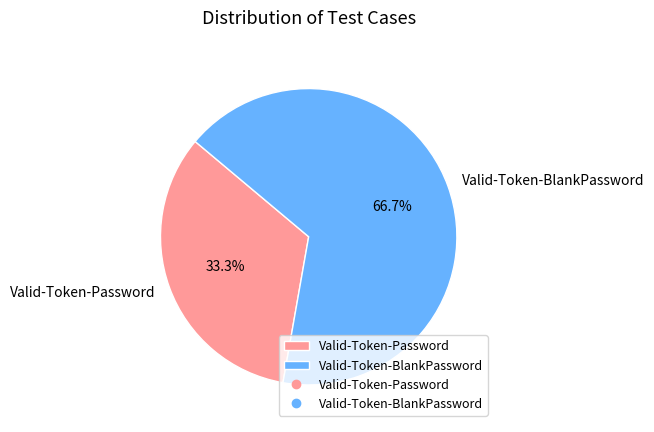

Rank the categories by value from lowest to highest.

Valid-Token-Password, Valid-Token-BlankPassword